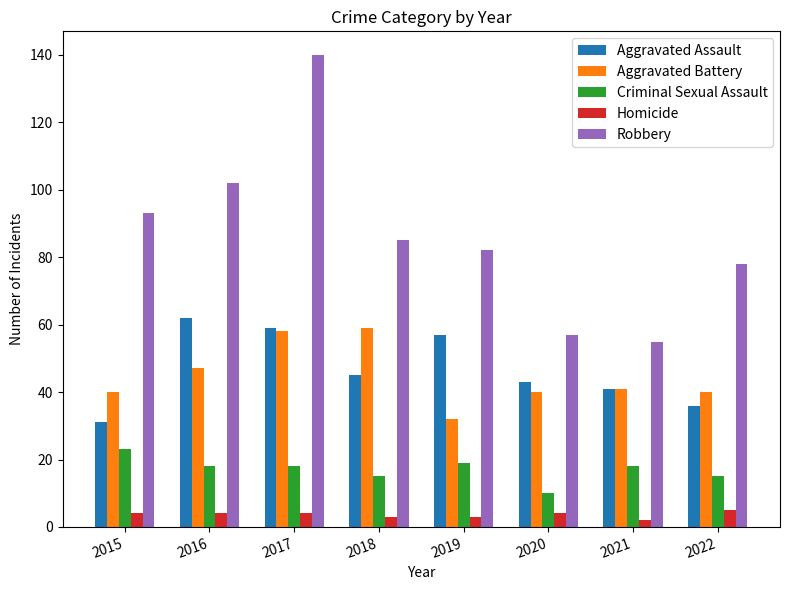

Does the chart contain stacked bars?

No